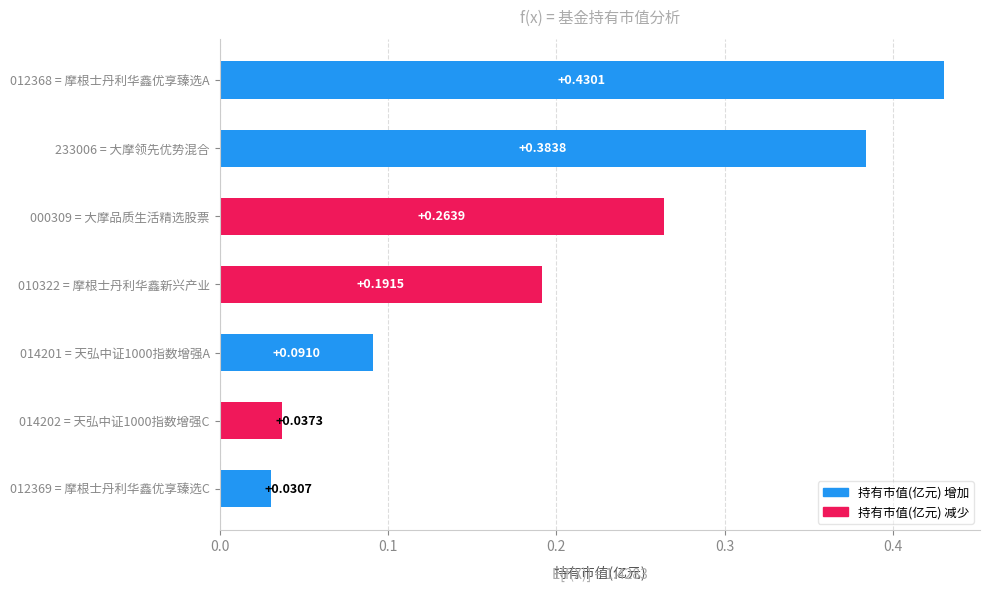

Rank the categories by value from lowest to highest.

012369 = 摩根士丹利华鑫优享臻选C, 014202 = 天弘中证1000指数增强C, 014201 = 天弘中证1000指数增强A, 010322 = 摩根士丹利华鑫新兴产业, 000309 = 大摩品质生活精选股票, 233006 = 大摩领先优势混合, 012368 = 摩根士丹利华鑫优享臻选A